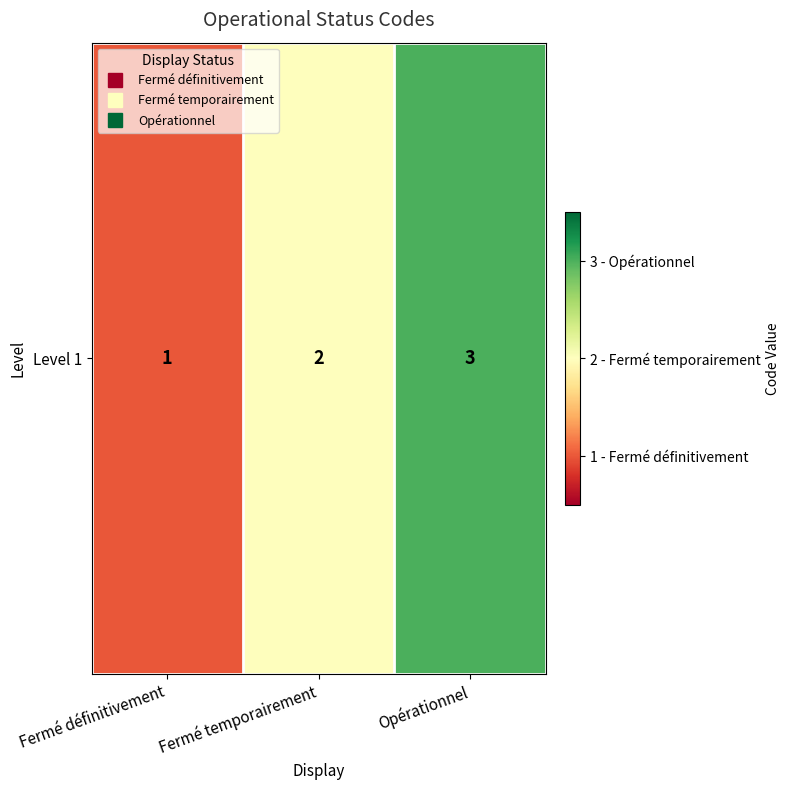

Where is the data nearest to the value 2?

Fermé temporairement